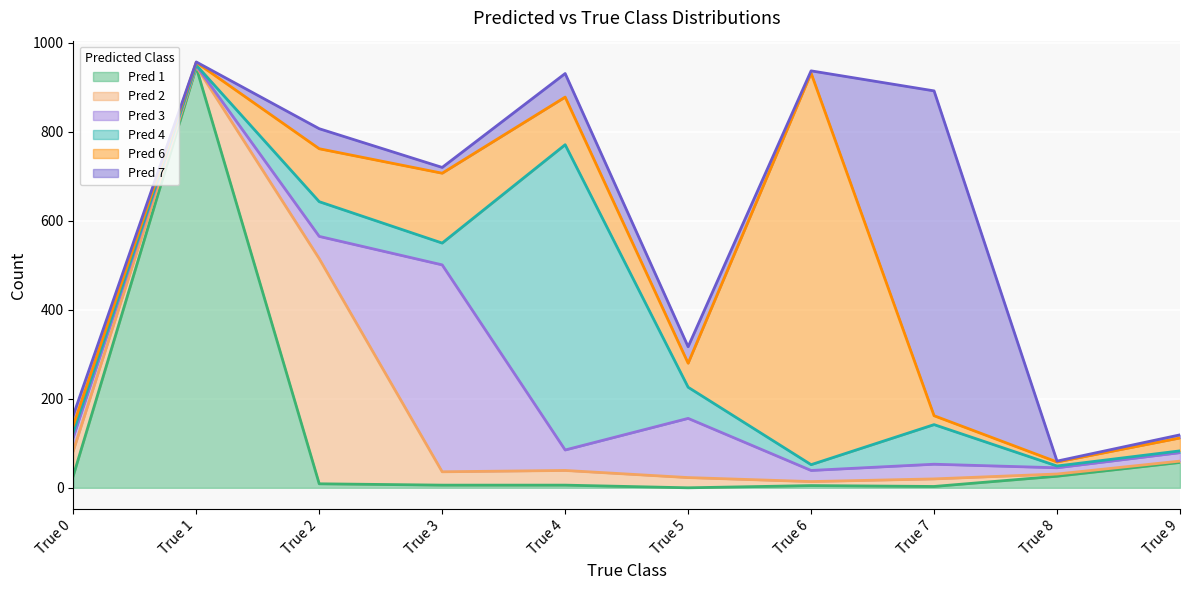

True or false: Pred 4 and Pred 2 cross at least once.

True